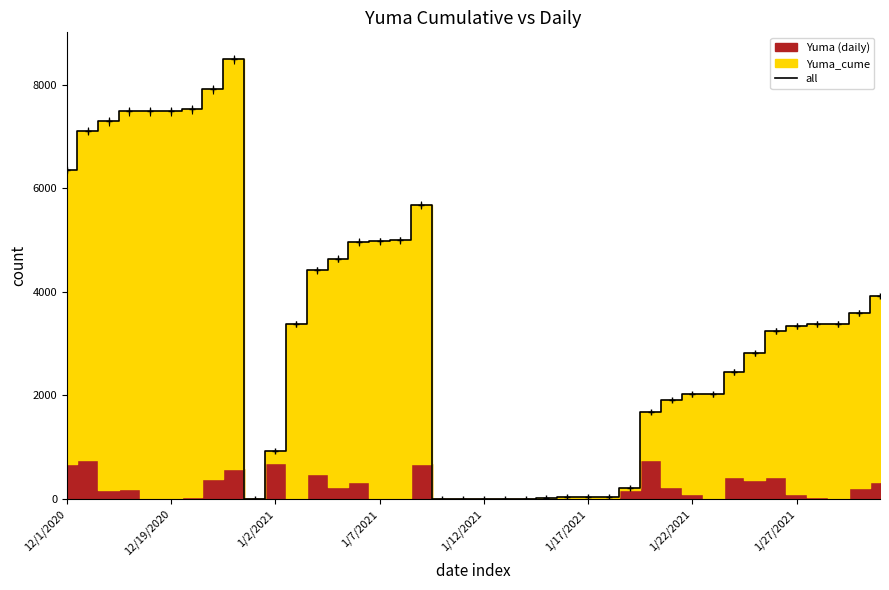

How many lines are shown in the chart?

1